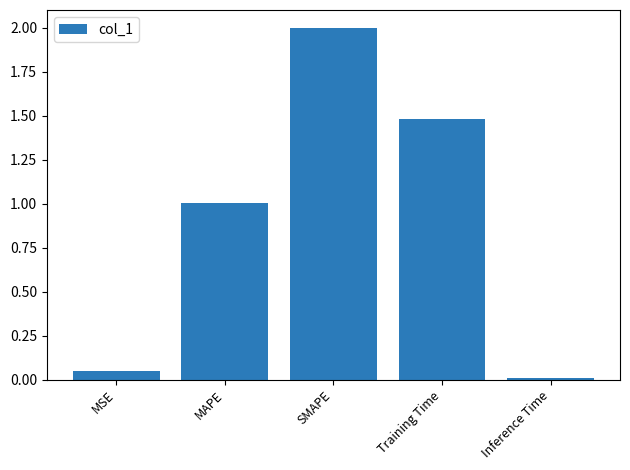

What is the difference between the maximum and minimum values?

2.0